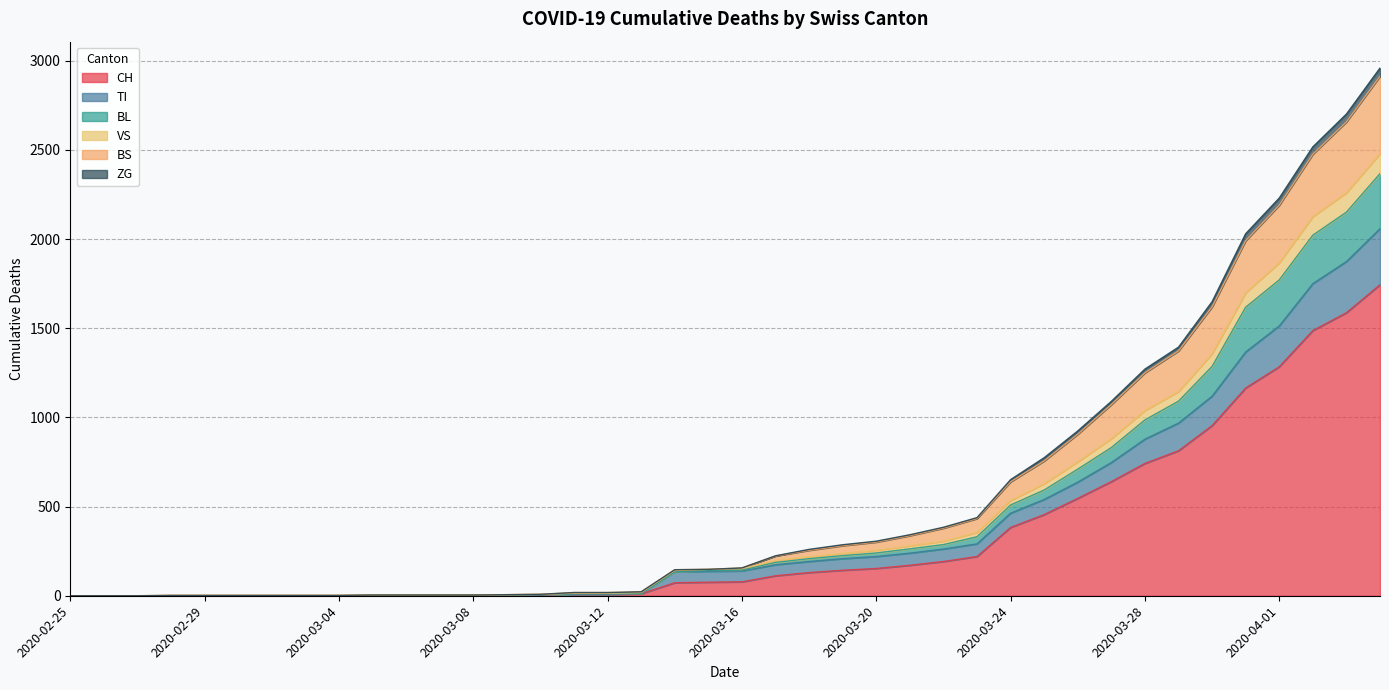

True or false: VS and CH intersect in this chart.

False